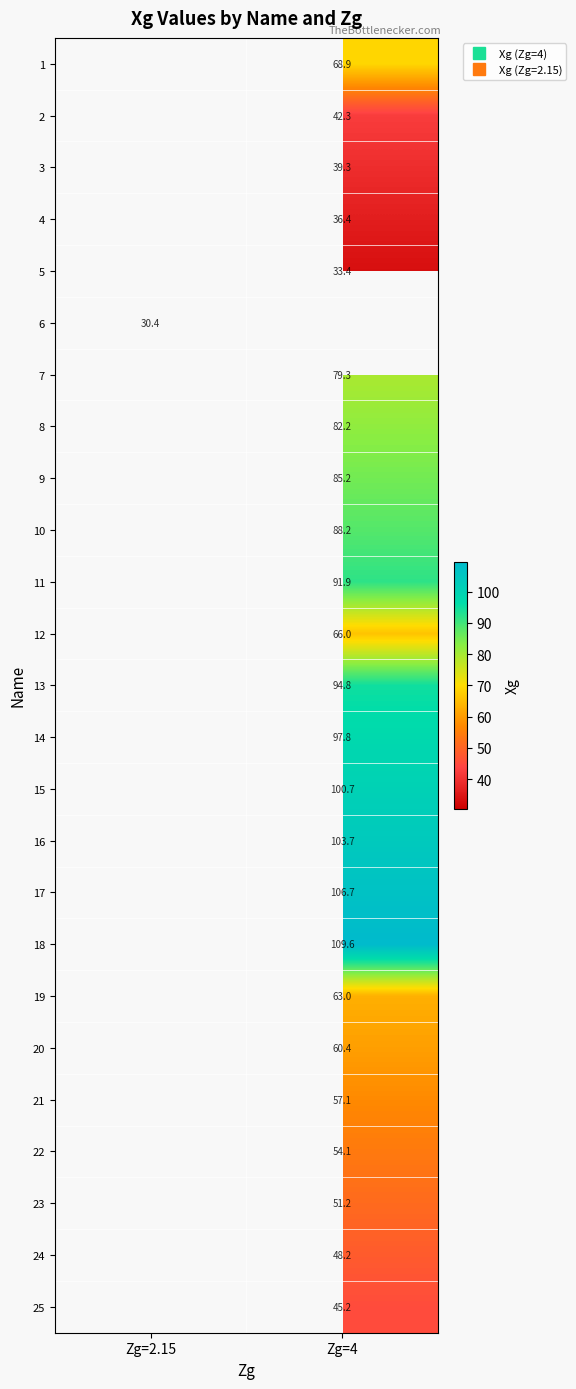

The 19 series shows 63.0 at Zg=4. True or false?

True